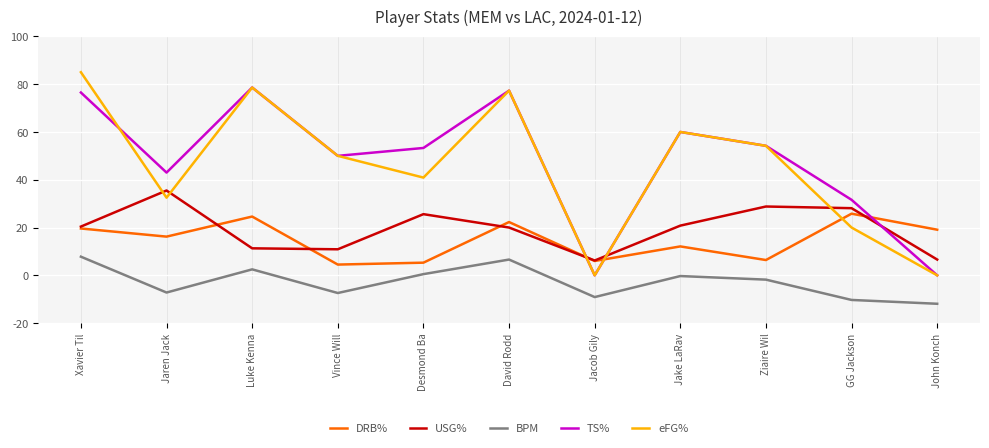

How many interior local valleys does the DRB% series have?

4